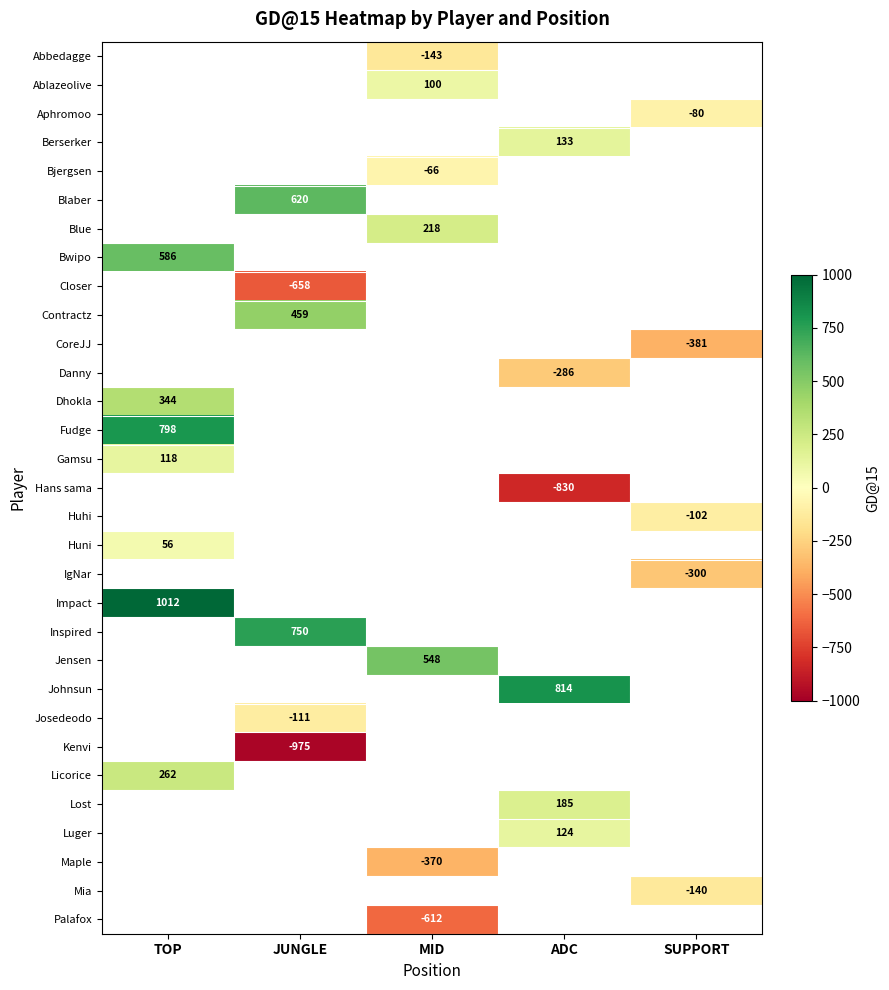

Is it true that Palafox equals -394 at MID?

False